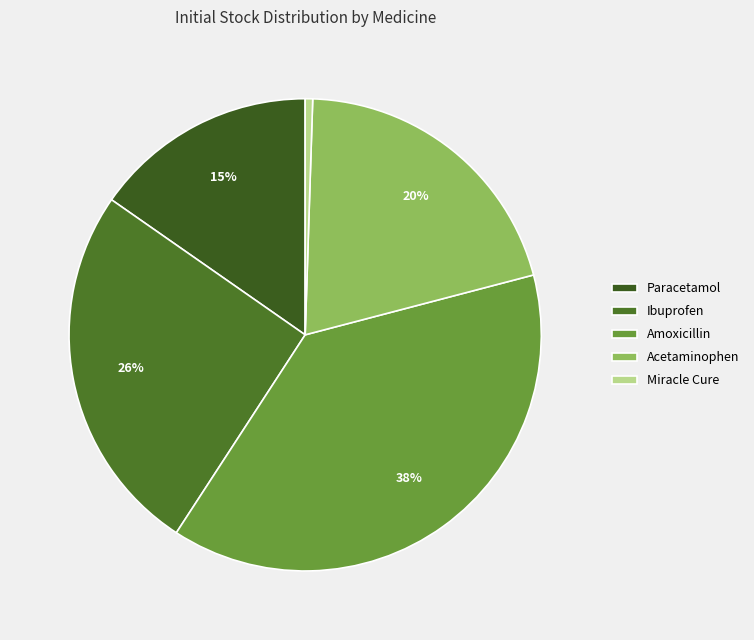

Is there any slice that represents more than half of the pie?

No